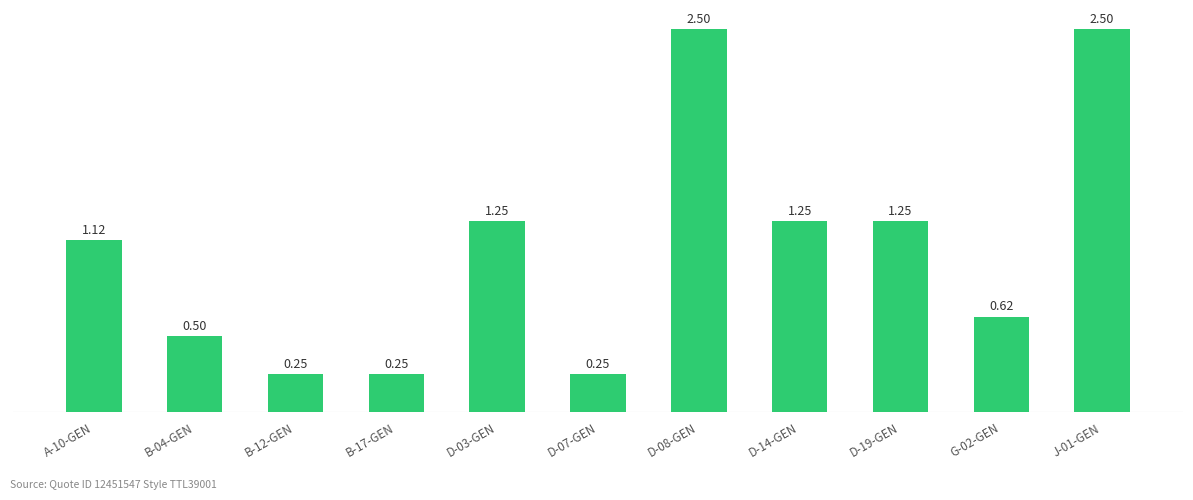

What is the difference between the values at D-08-GEN and G-02-GEN?

1.9